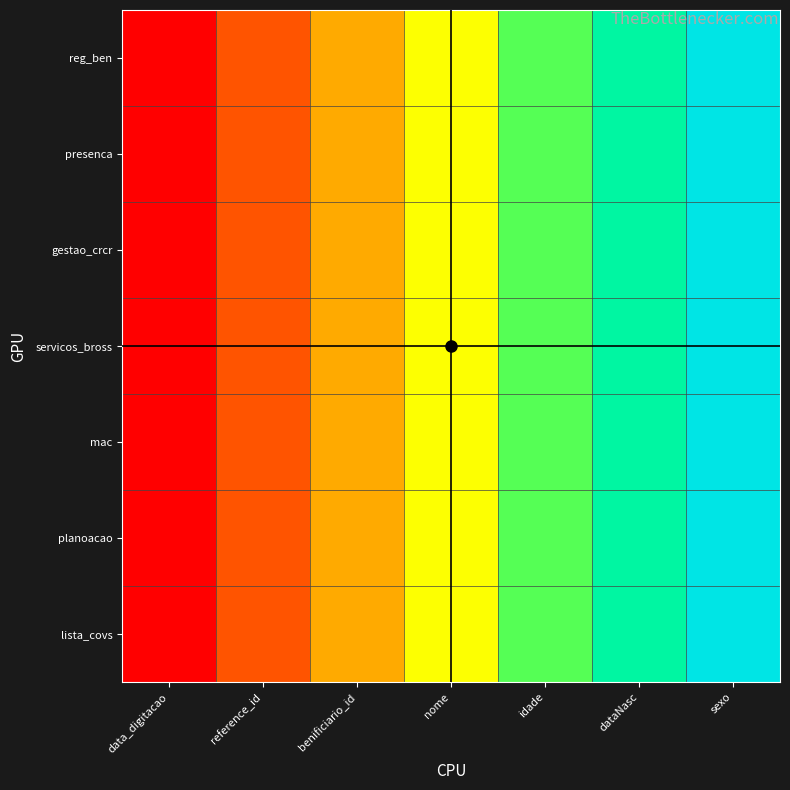

Between data_digitacao and dataNasc, which is larger?

dataNasc